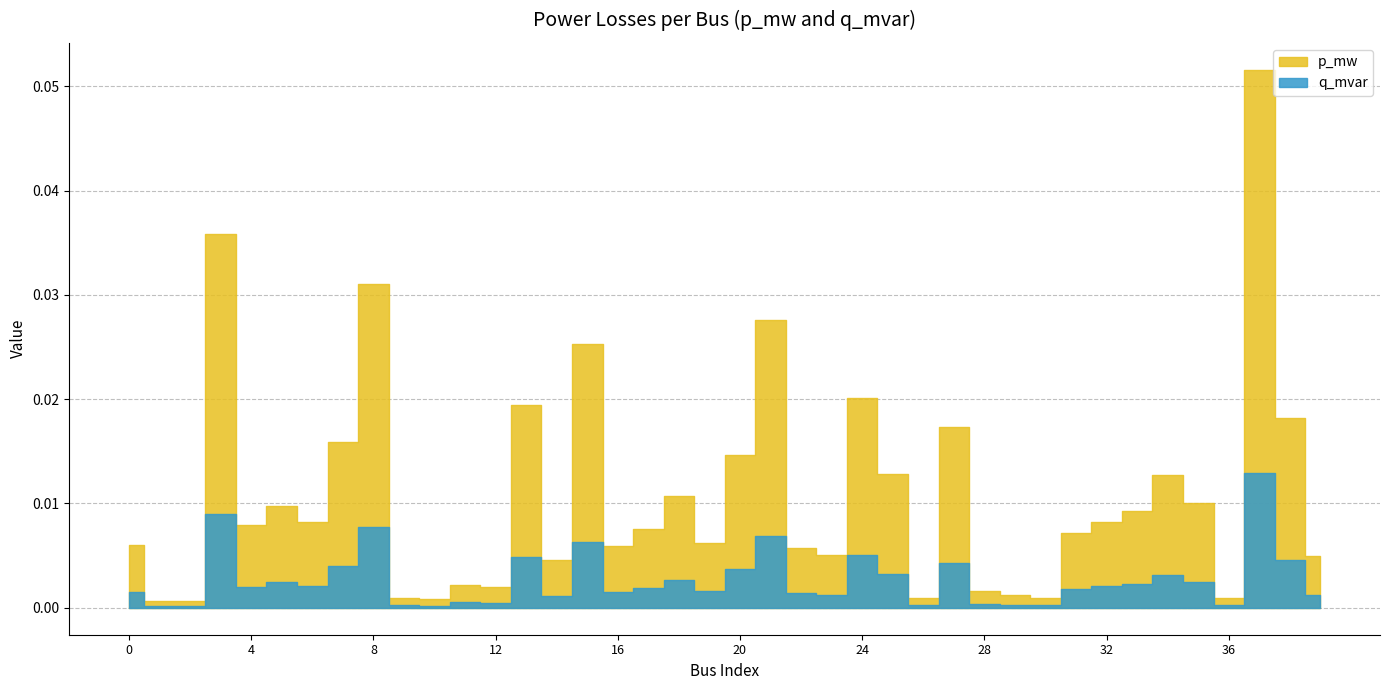

True or false: q_mvar and p_mw cross at least once.

False